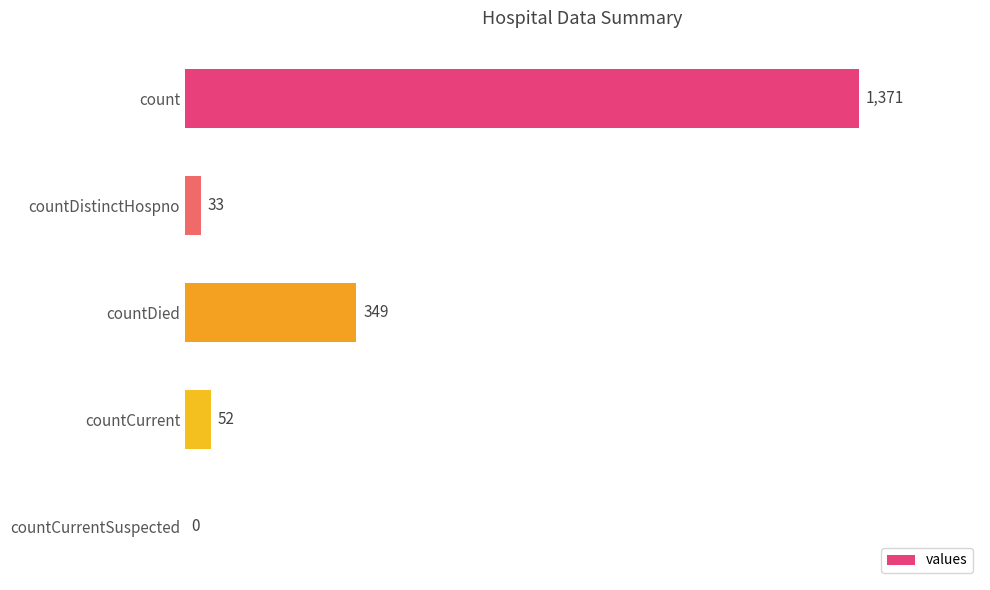

What is the greatest value displayed?

1371